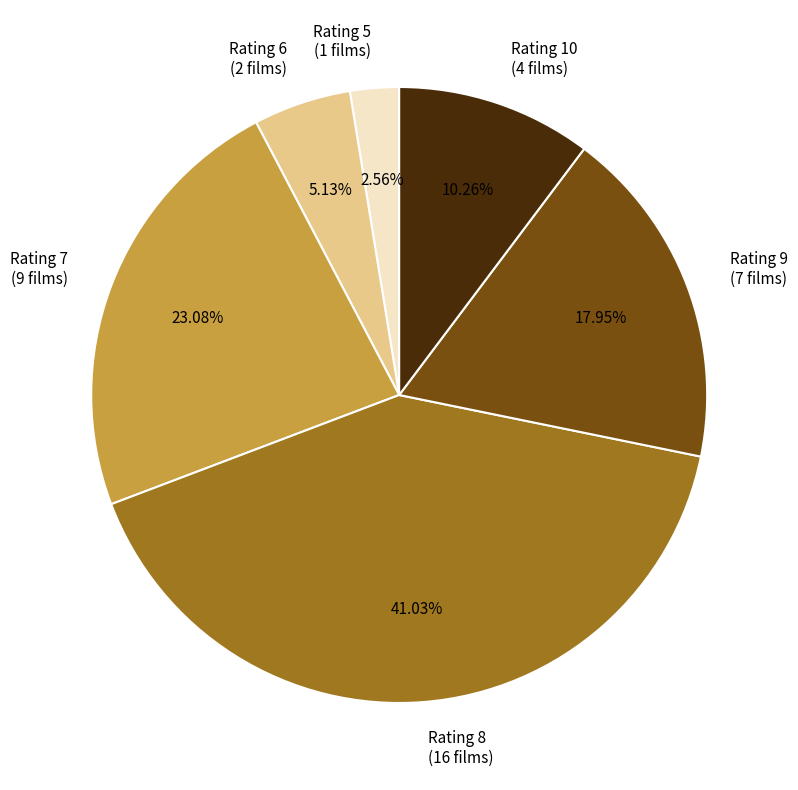

Between Rating 9 and Rating 5, which is larger?

Rating 9